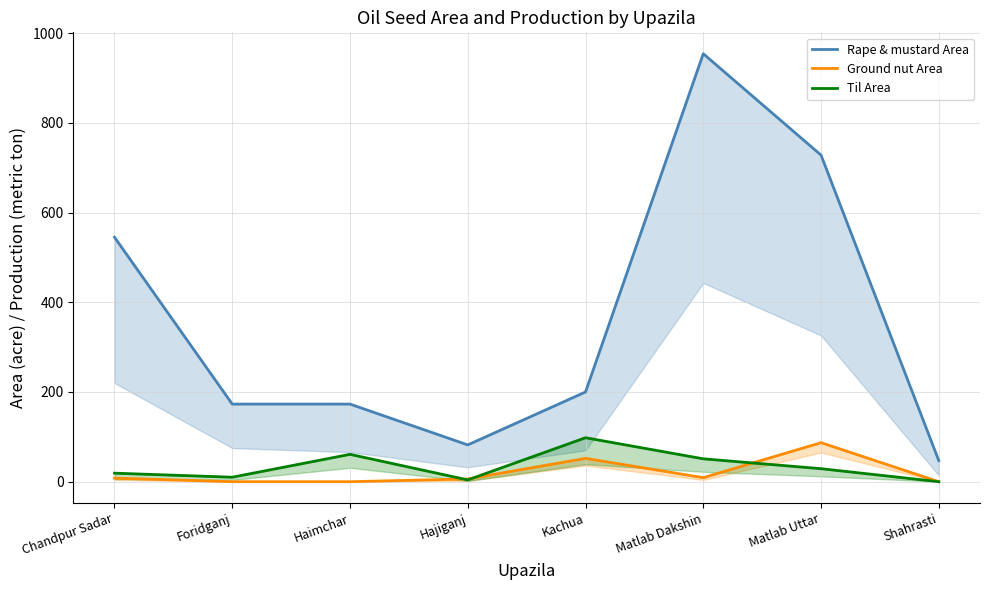

Is the value of Rape & mustard Area at Hajiganj greater than the value of Ground nut Area at Haimchar?

Yes